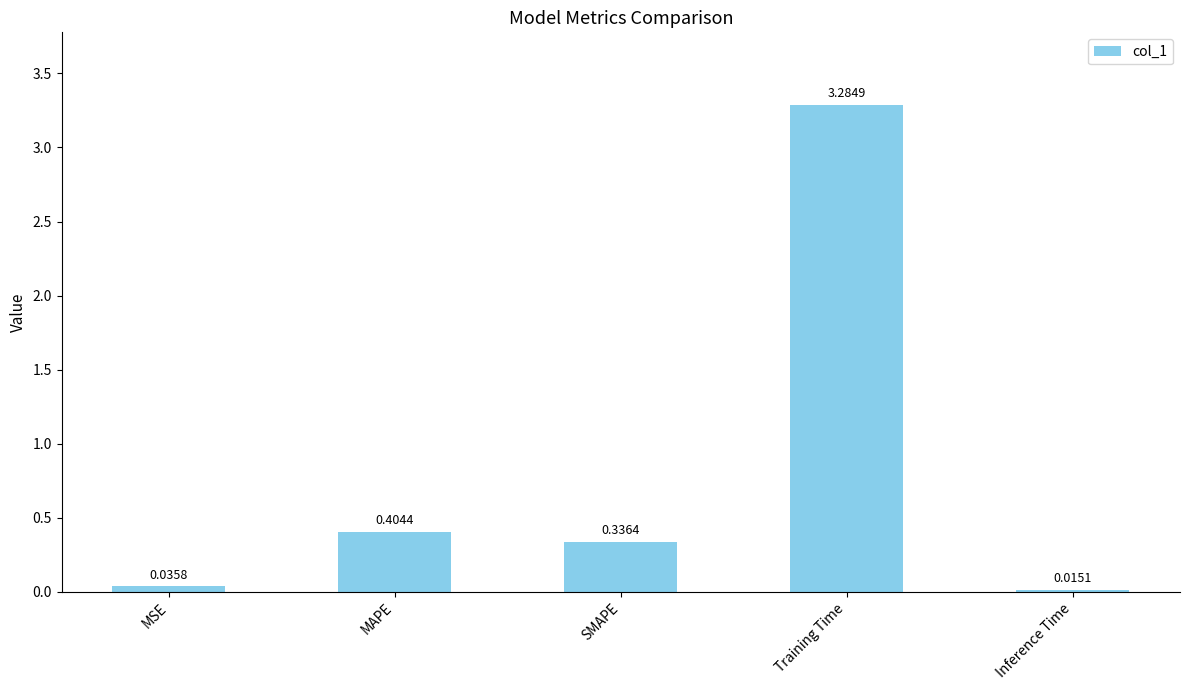

What is the label of the 1st bar from the right?

Inference Time